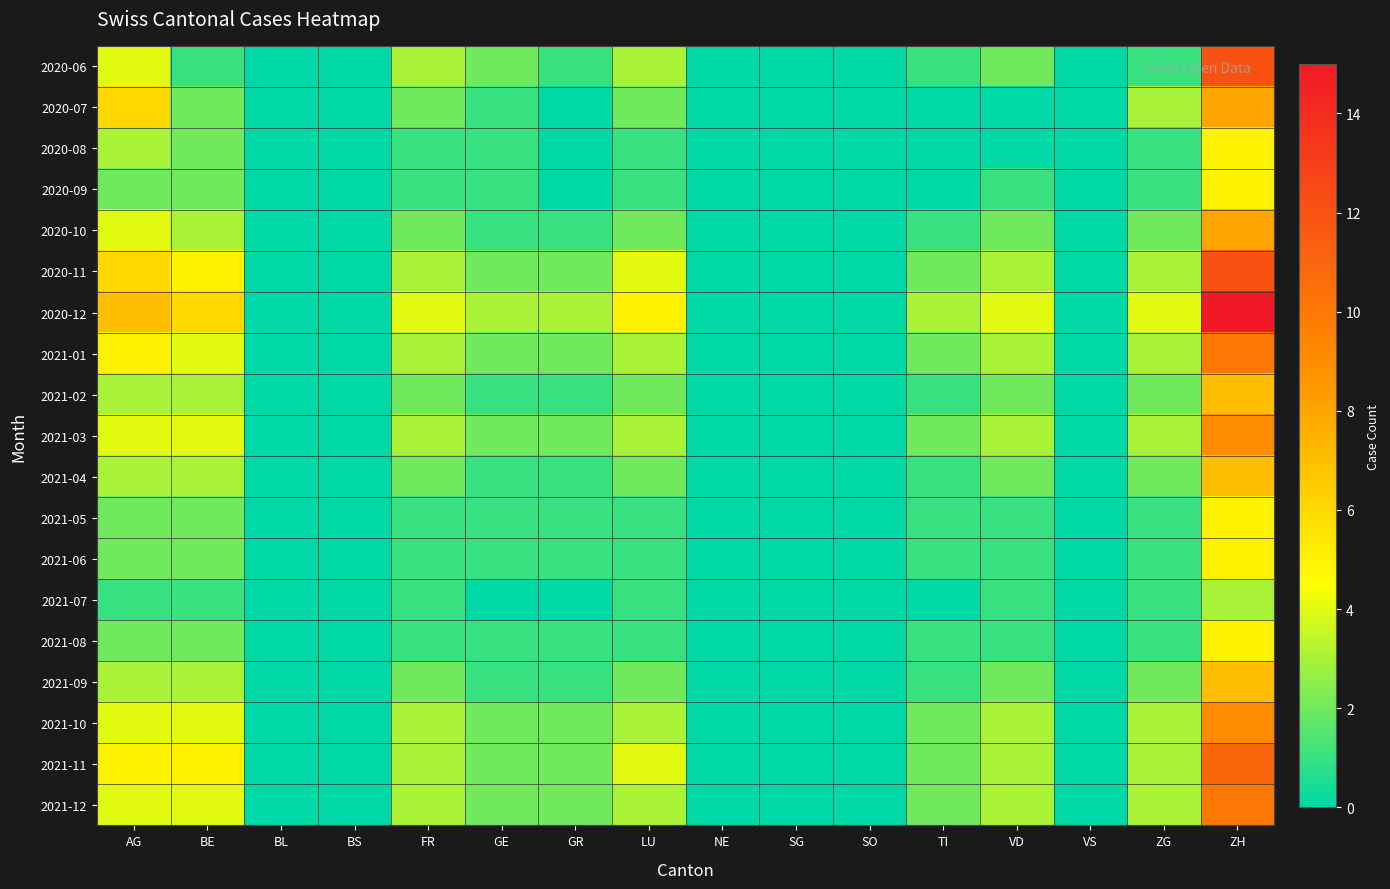

How many categories are shown in the chart?

16